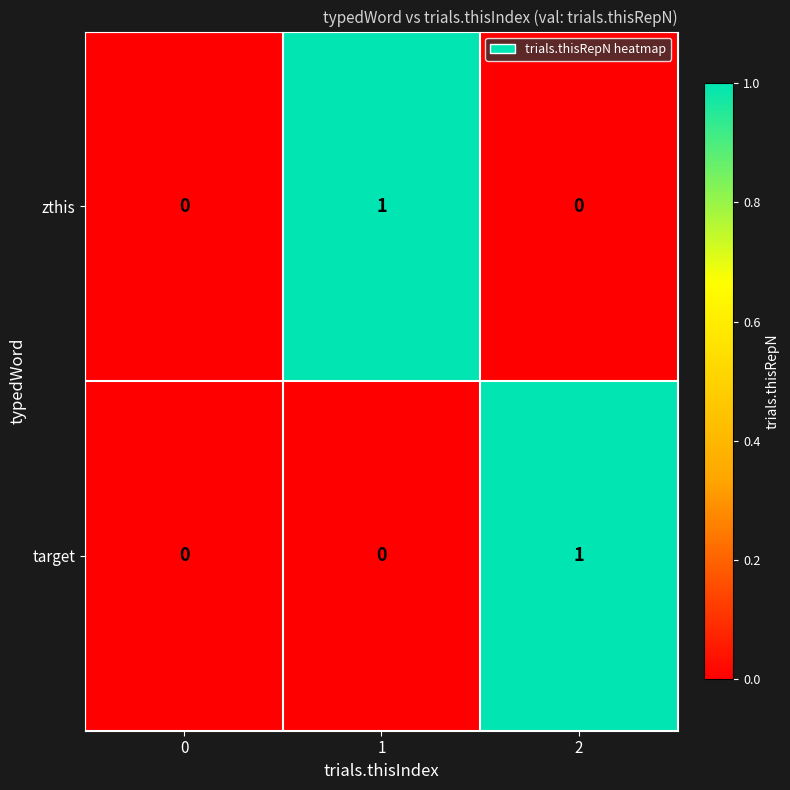

Is the value of zthis at 2 greater than the value of target at 2?

No